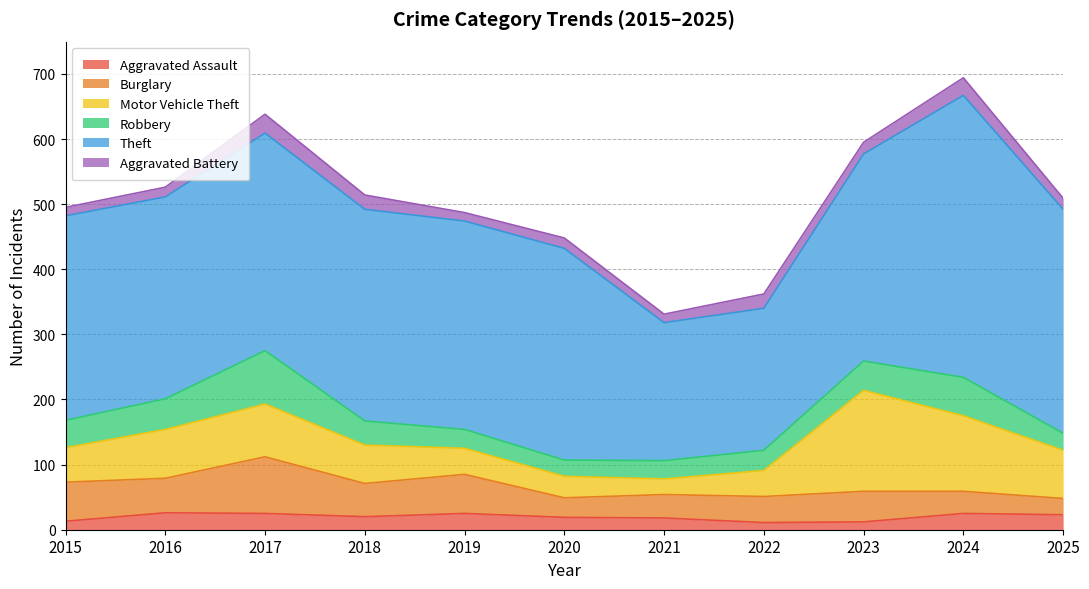

What are all the series names shown in the legend?

Aggravated Assault, Burglary, Motor Vehicle Theft, Robbery, Theft, Aggravated Battery